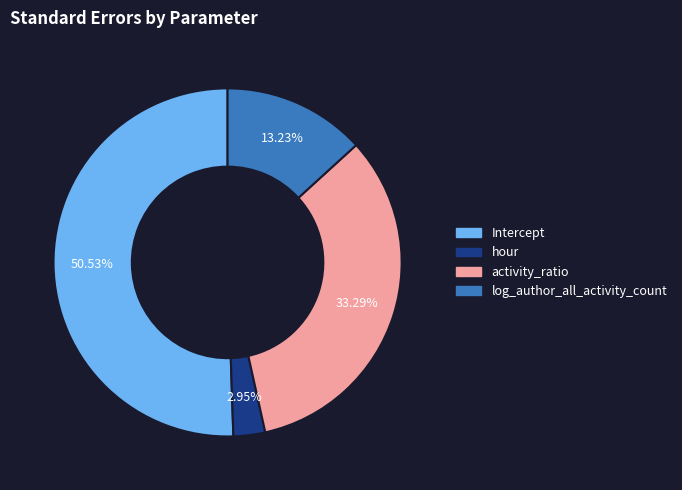

How many segments does this pie chart have?

4